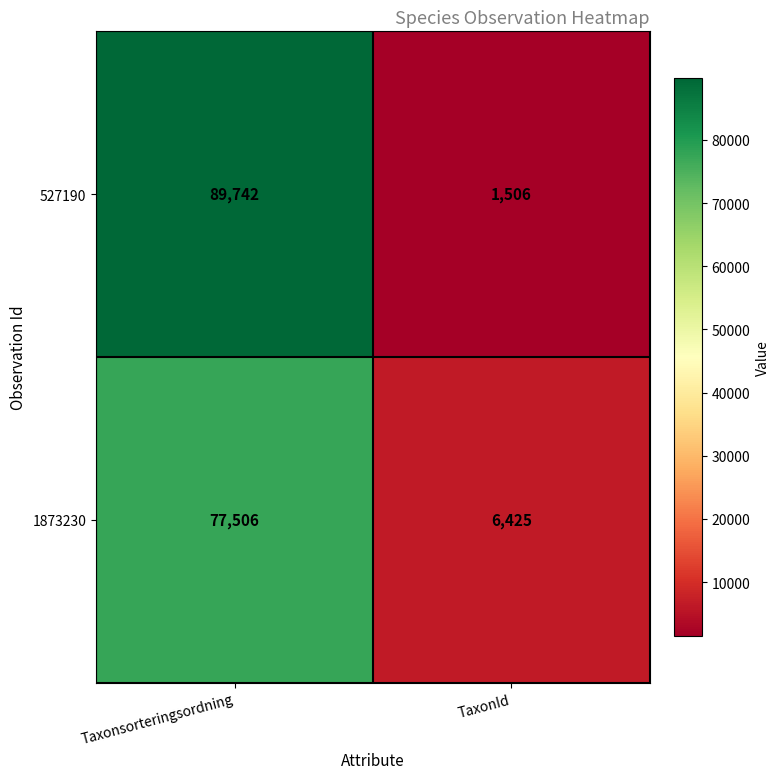

What is the difference between the 1873230 values at Taxonsorteringsordning and TaxonId?

71081